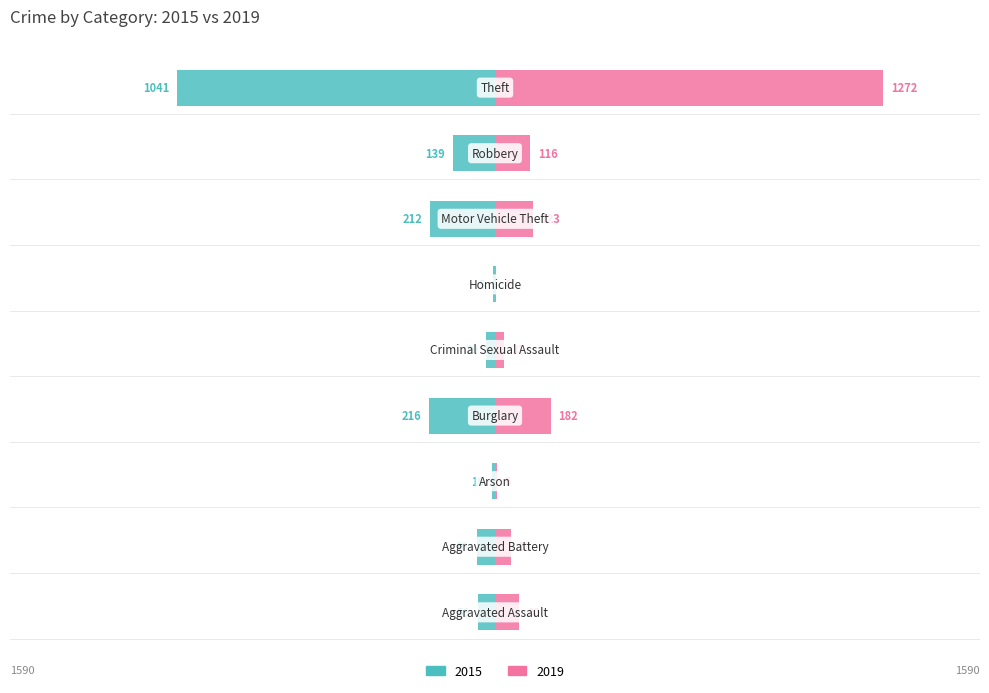

The 2015 series shows 139 at Robbery. True or false?

True